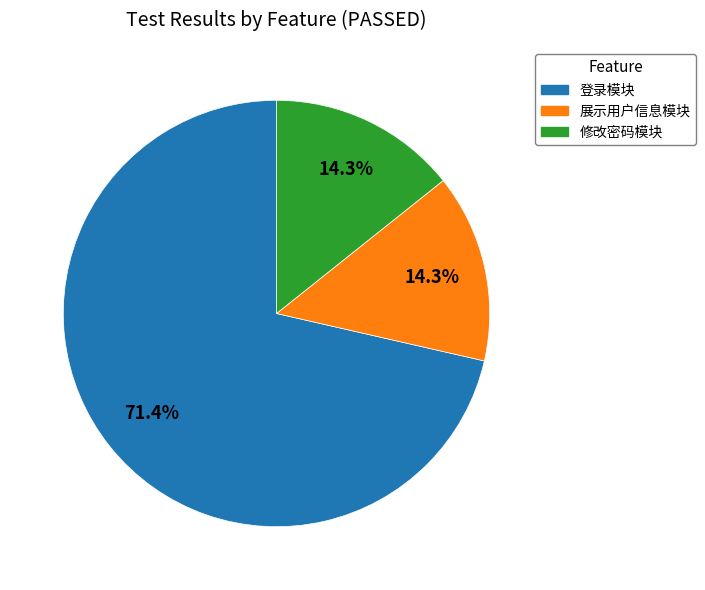

Is there a majority slice in this chart?

Yes